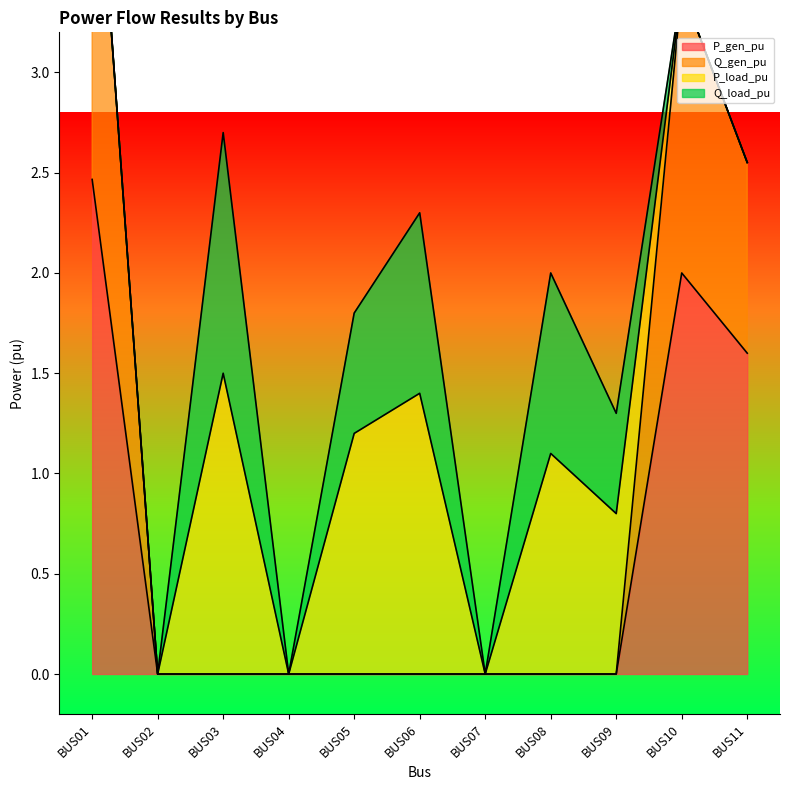

True or false: P_gen_pu has more than 1 interior local peaks.

False